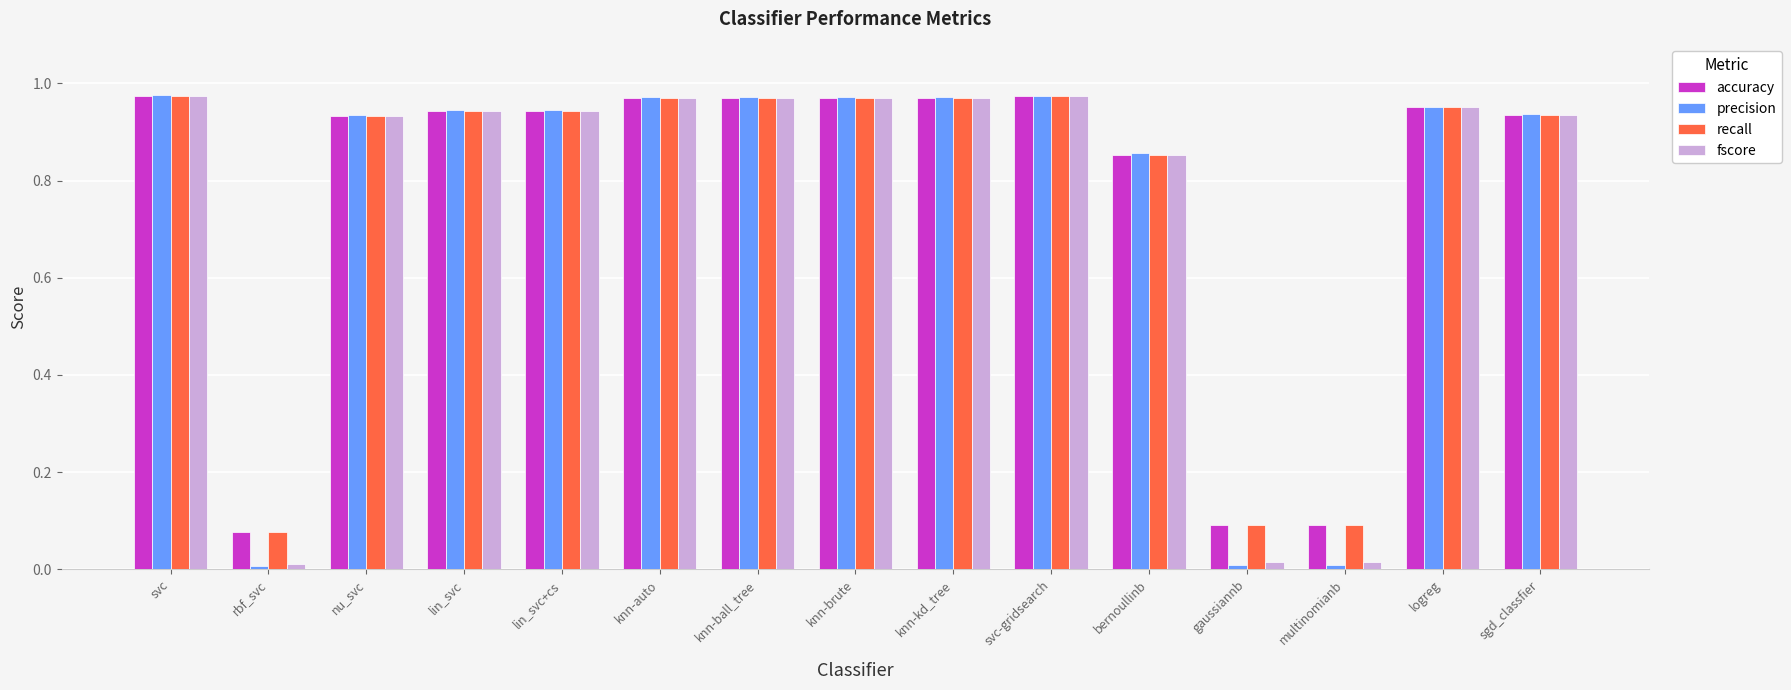

Count the number of data series in this chart.

4